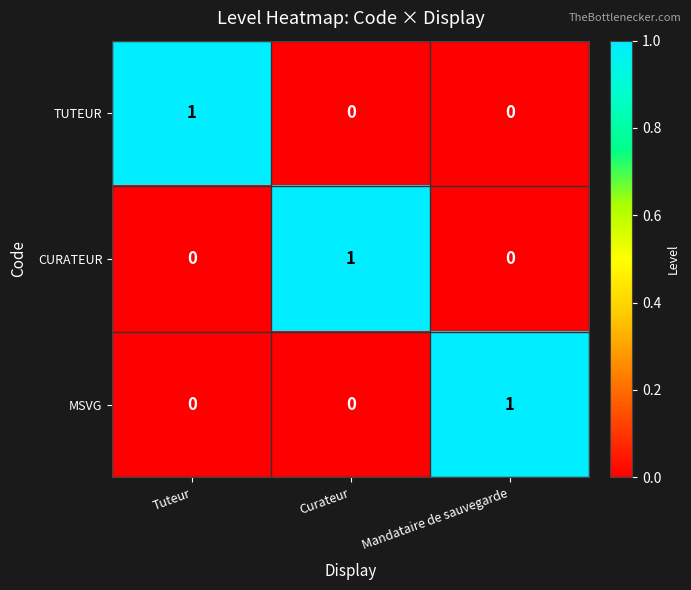

Is the value of TUTEUR at Tuteur greater than the value of CURATEUR at Mandataire de sauvegarde?

Yes